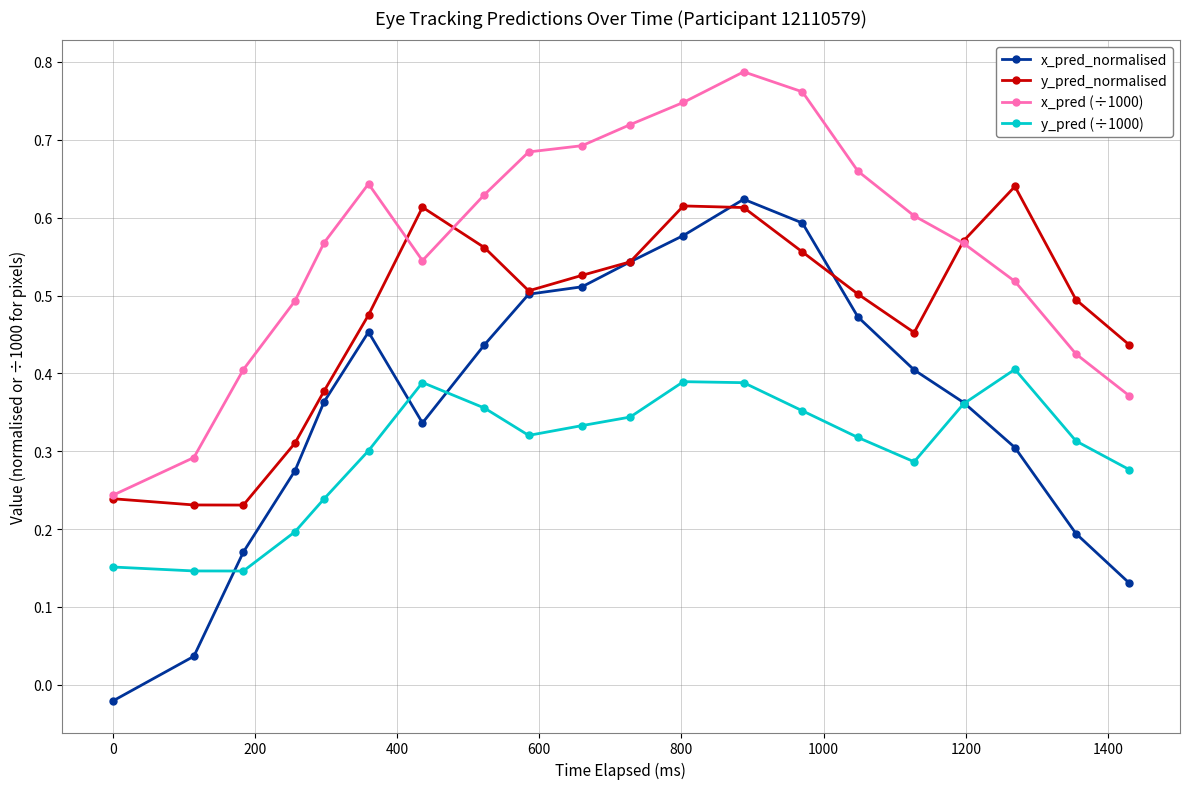

True or false: y_pred (÷1000) has more than 0 interior local peaks.

True